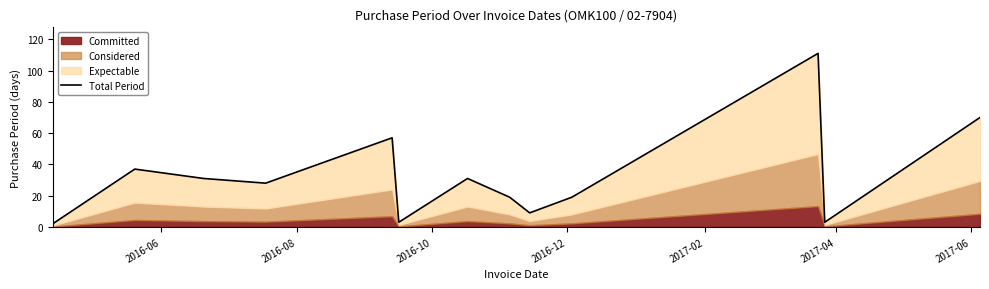

What is the value of the 6th point from the left?

3